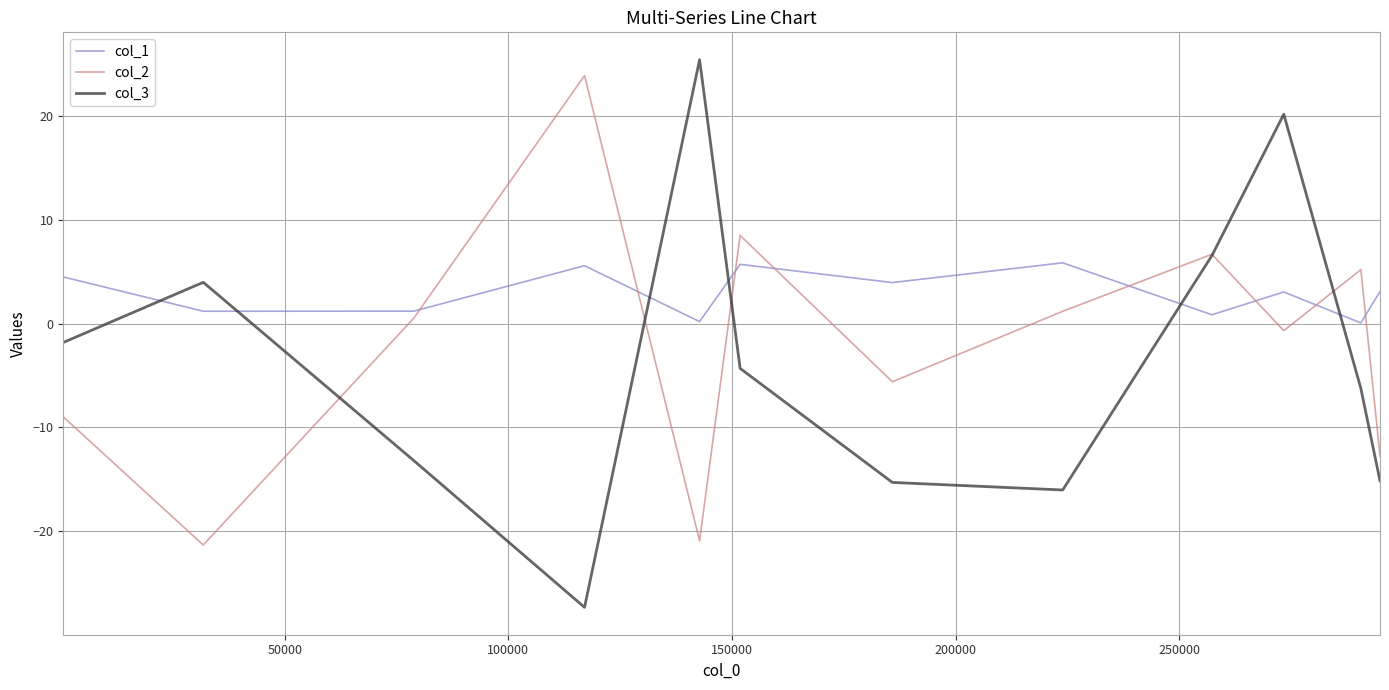

Which series has the largest total across all categories?

col_1